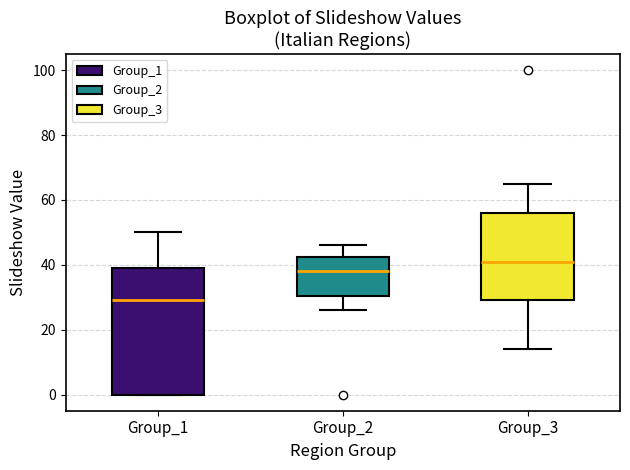

Reading left to right, transcribe this box plot: for each box, give where its median line is, the range the box spans, and where its two whiskers end, as read against the y-axis. The values are not printed on the chart, so give them approximately, as read against the axis.

Group_1: median 30, box 0 to 40, whiskers 0 to 50
Group_2: median 38, box 30 to 42, whiskers 26 to 46
Group_3: median 42, box 30 to 56, whiskers 14 to 66